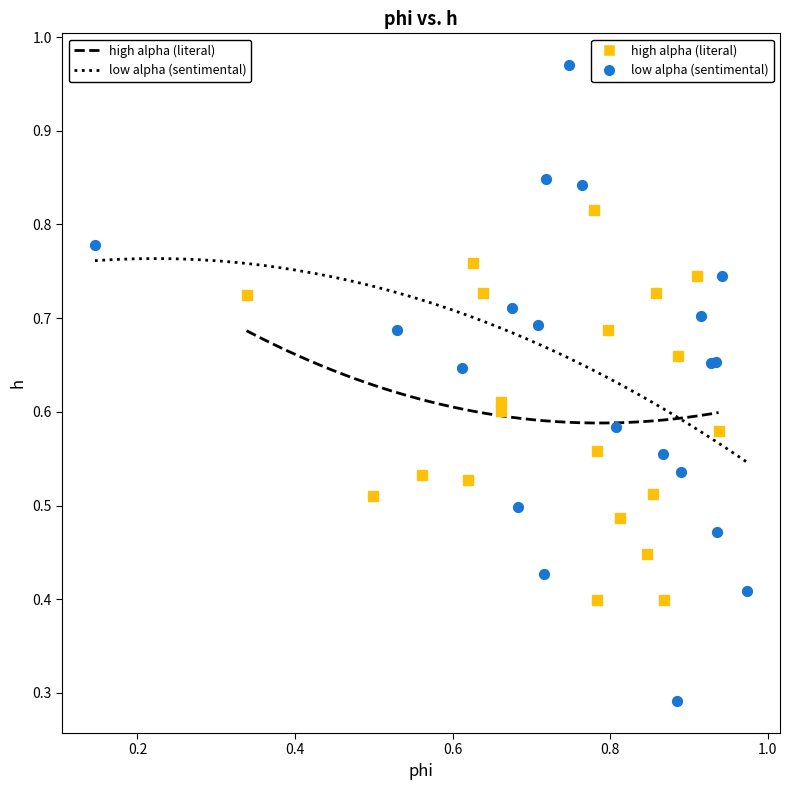

Which series has the largest Y range (max minus min)?

low alpha (sentimental)